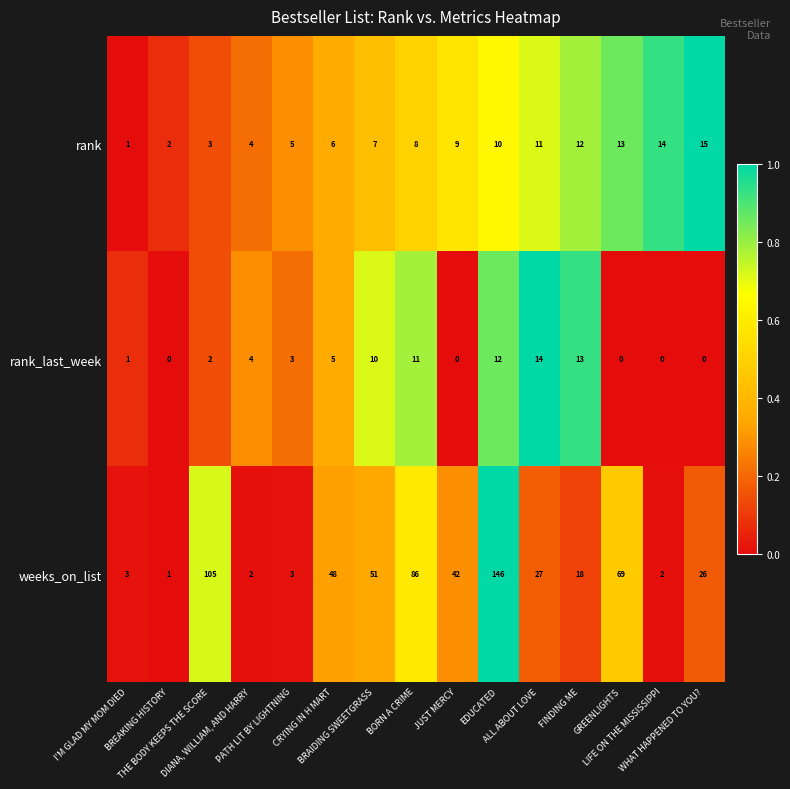

At which category does the chart reach its peak across all series?

EDUCATED